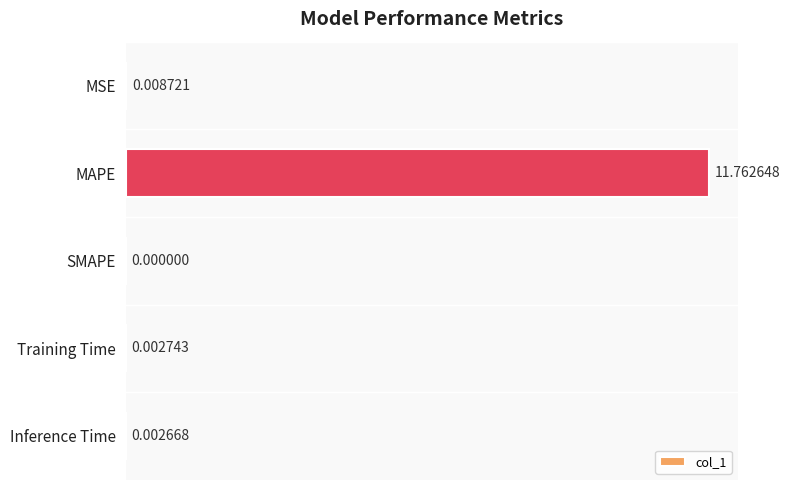

Which category has the highest value across all series?

MAPE